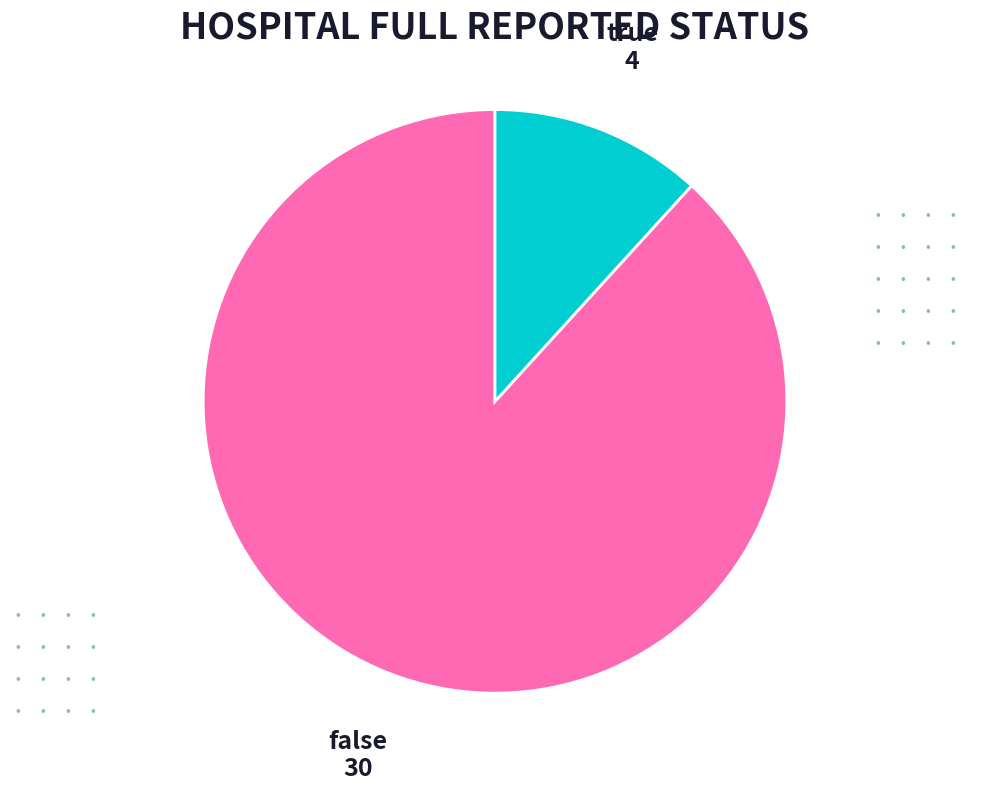

Which has a higher value, true or false?

false